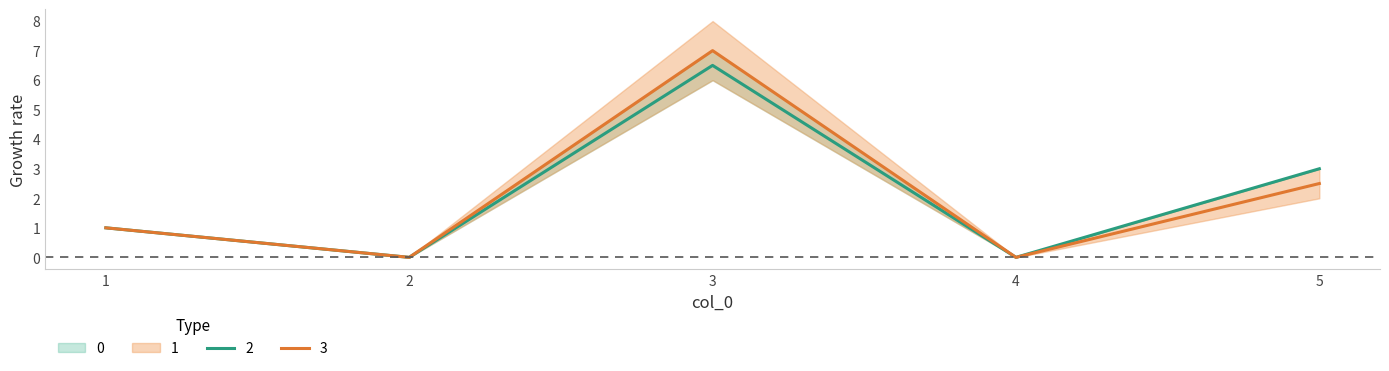

Is it true that 1 equals 7.0 at 3?

True